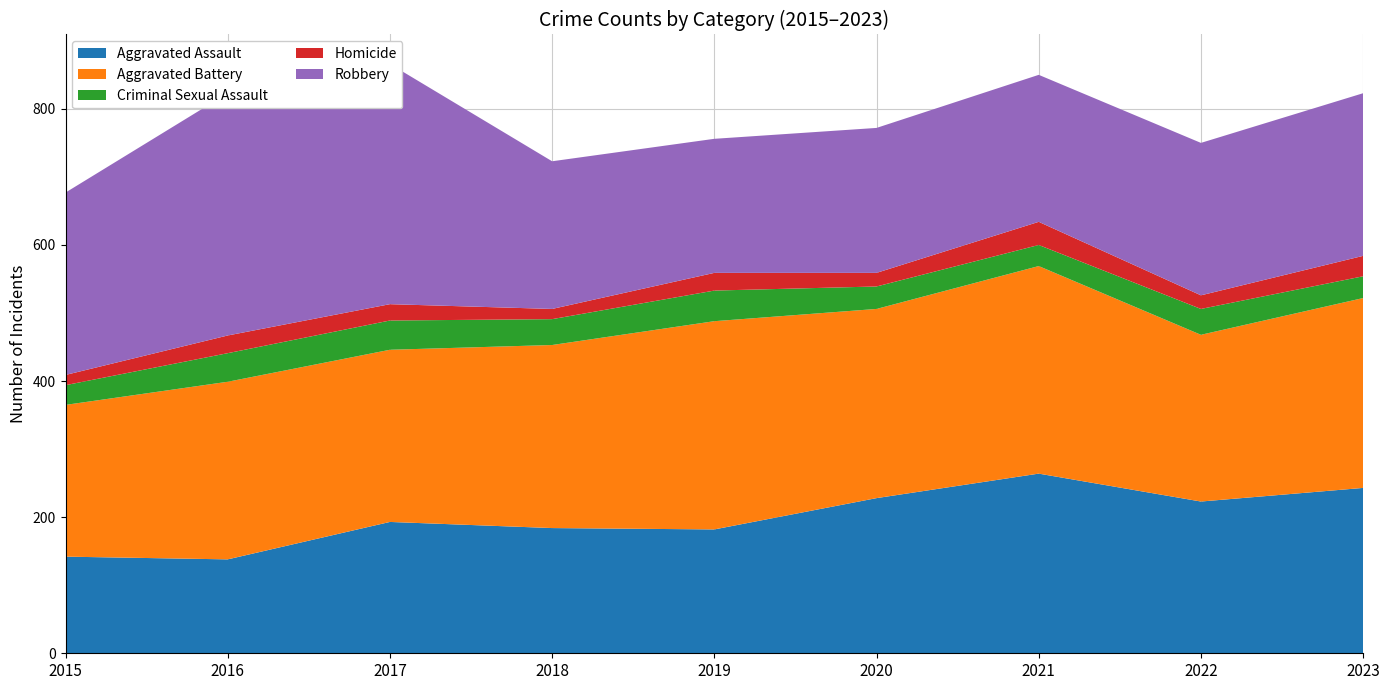

Reading left to right, transcribe all the data shown in this chart.

Aggravated Assault: 2015=142	2016=138	2017=193	2018=184	2019=182	2020=228	2021=264	2022=223	2023=243
Aggravated Battery: 2015=223	2016=261	2017=253	2018=269	2019=306	2020=278	2021=305	2022=245	2023=279
Criminal Sexual Assault: 2015=29	2016=42	2017=43	2018=38	2019=45	2020=33	2021=31	2022=38	2023=32
Homicide: 2015=15	2016=26	2017=24	2018=15	2019=26	2020=20	2021=34	2022=20	2023=30
Robbery: 2015=268	2016=356	2017=353	2018=217	2019=197	2020=213	2021=216	2022=224	2023=239